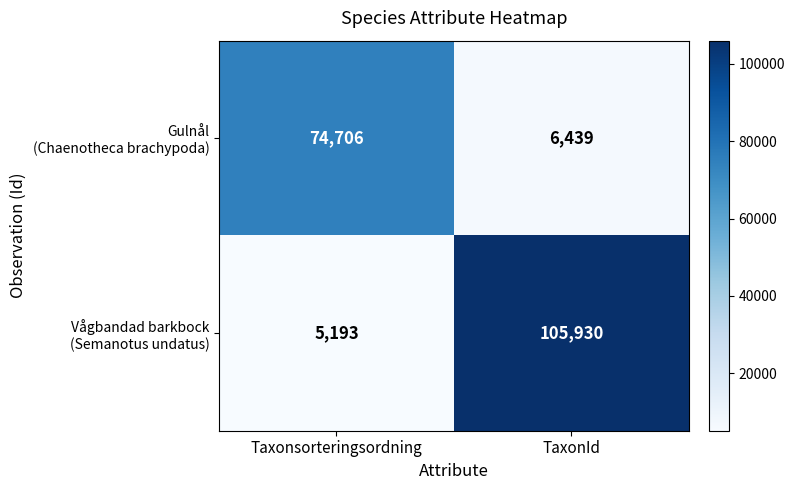

Count the number of data series in this chart.

2